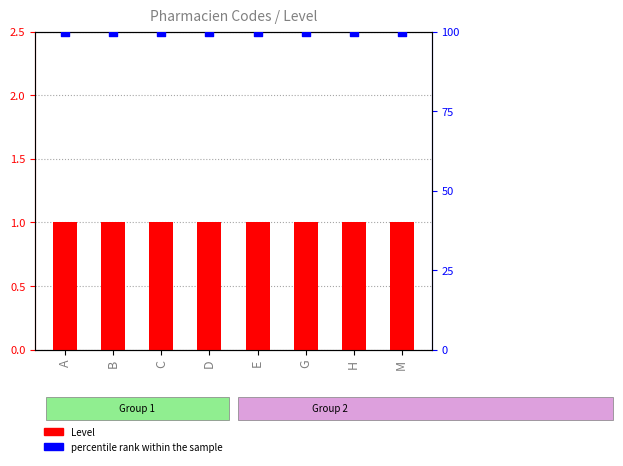

Which series contains the highest Y value?

percentile rank within the sample